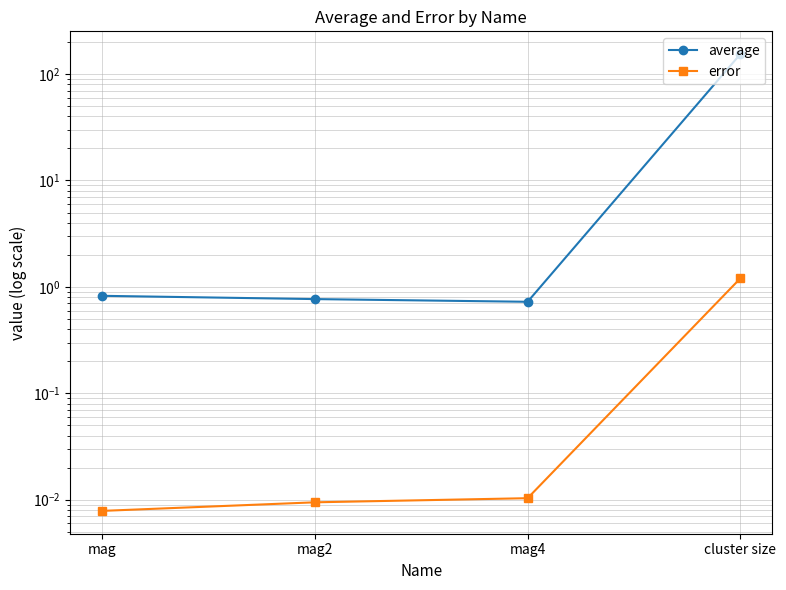

True or false: error and average cross at least once.

False